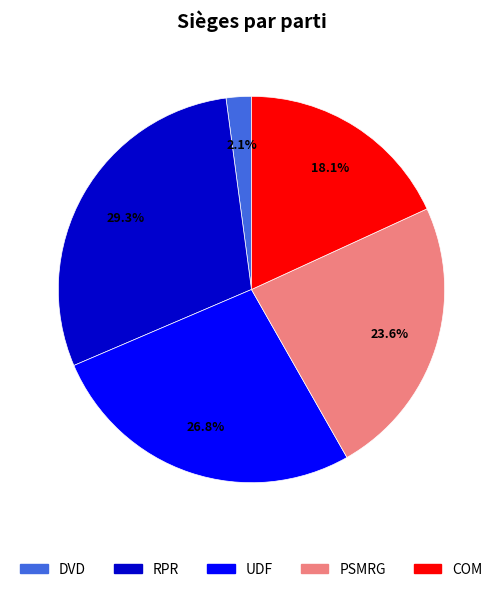

What percentage is NOT represented by COM?

81.9%